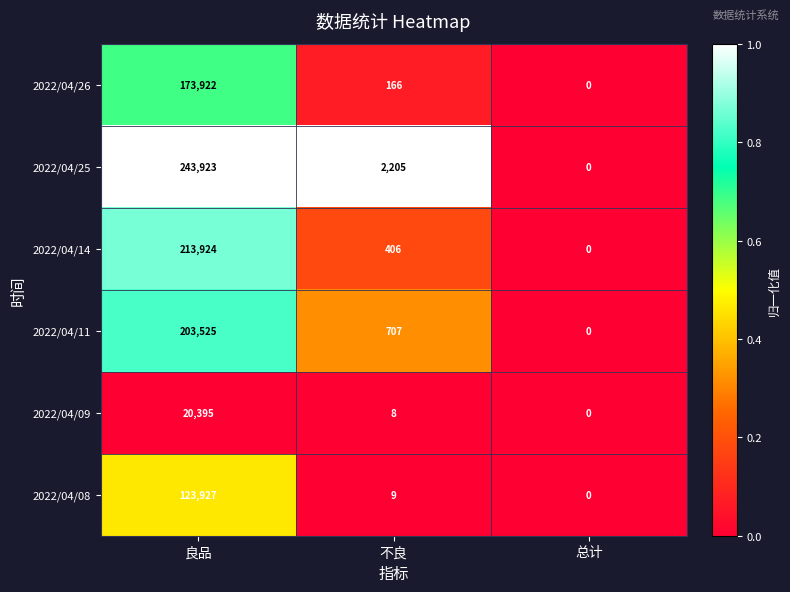

Count the number of categories in the chart.

3